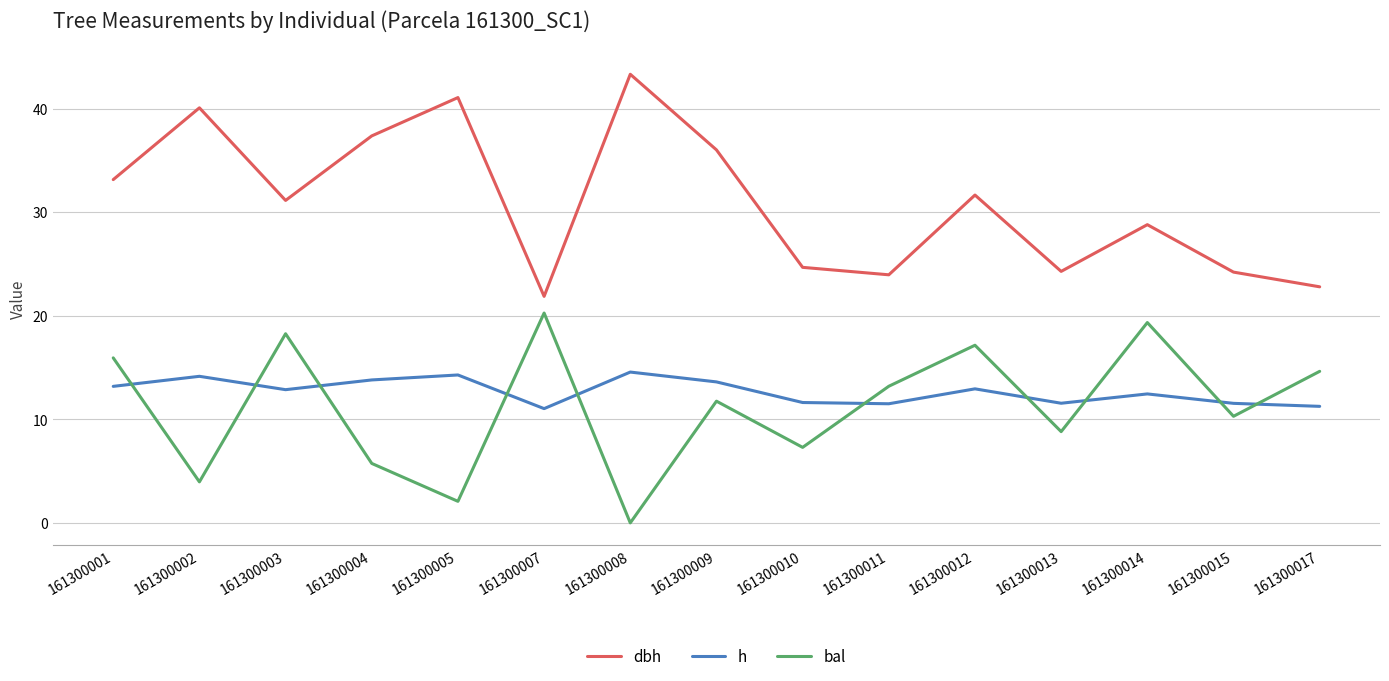

What is the difference between the highest and lowest values at 161300014?

16.3